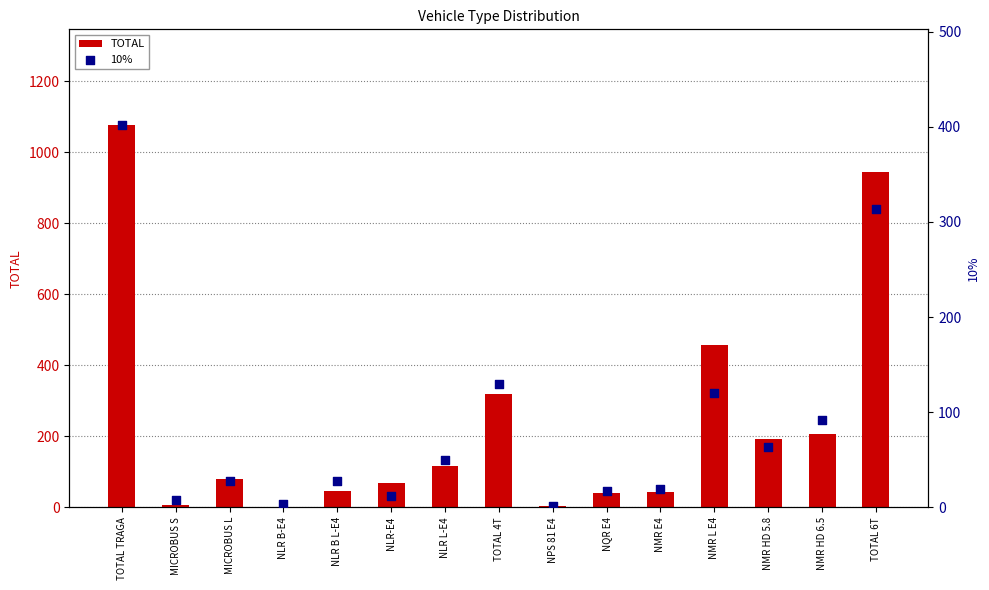

What are all the series names shown in the legend?

TOTAL, 10%